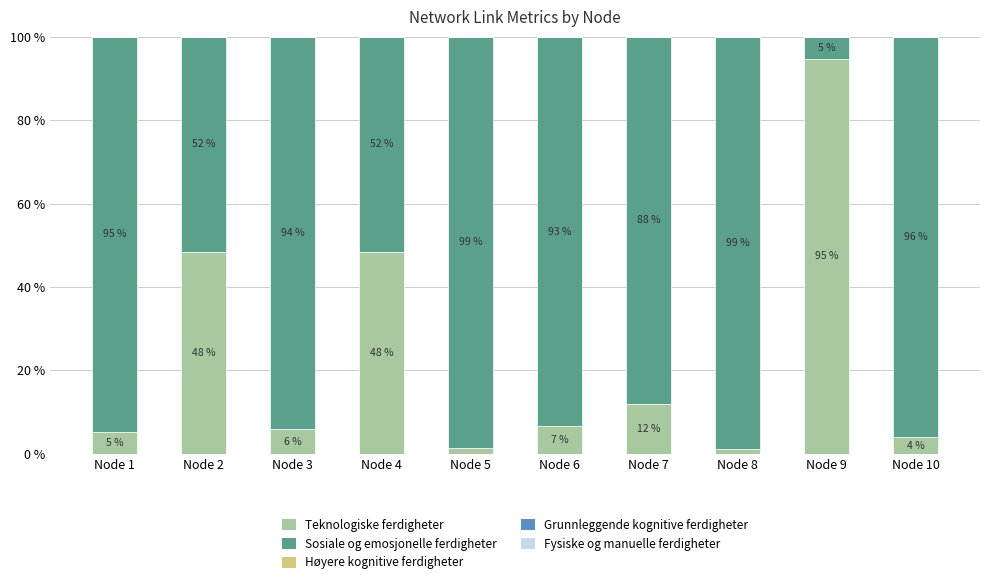

What is the total value across all series at Node 2?

100.0